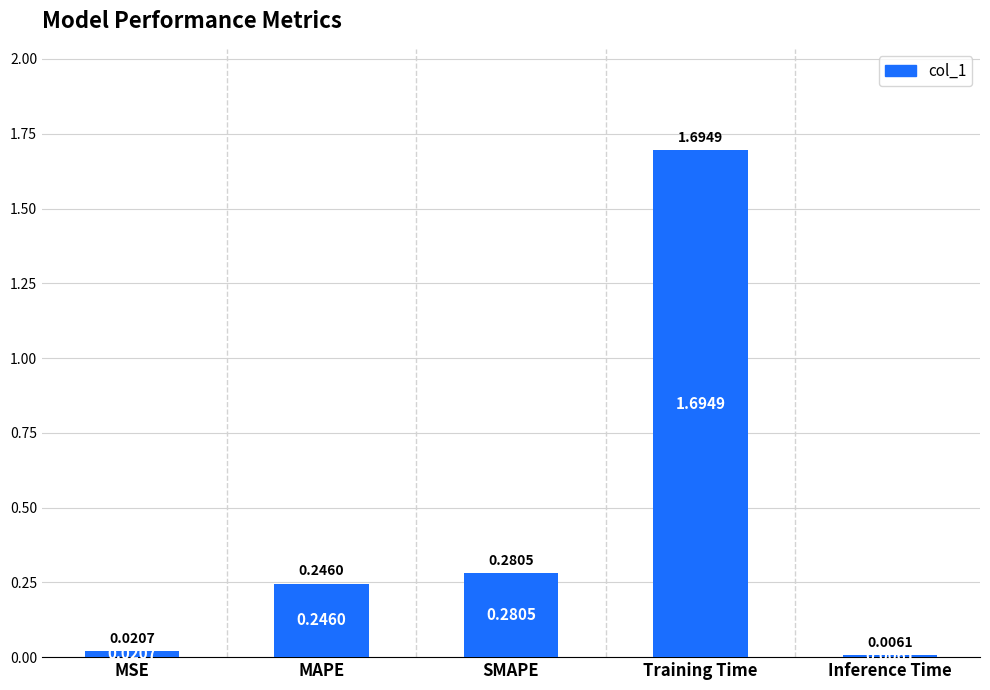

What is the sum of all values?

2.2